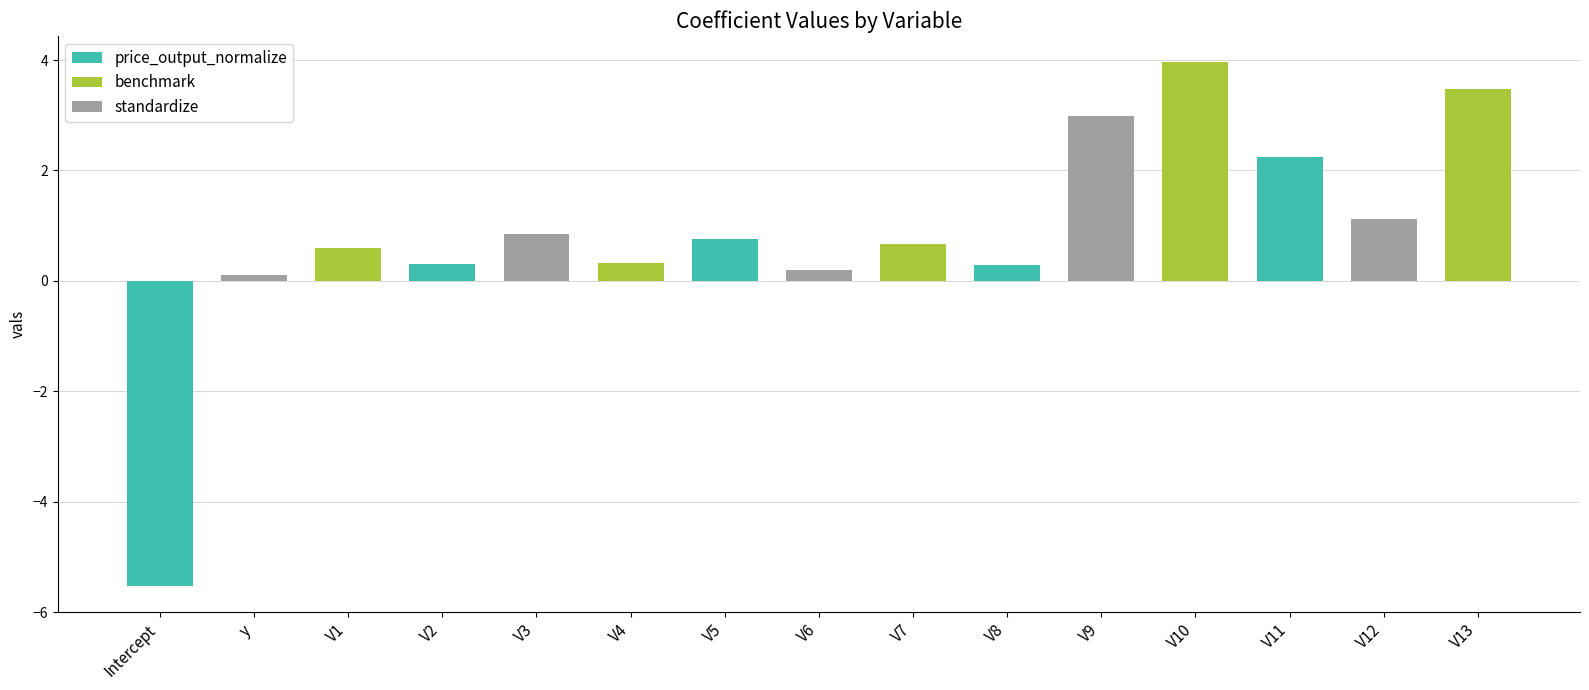

The value at V3 is 1.4. True or false?

False